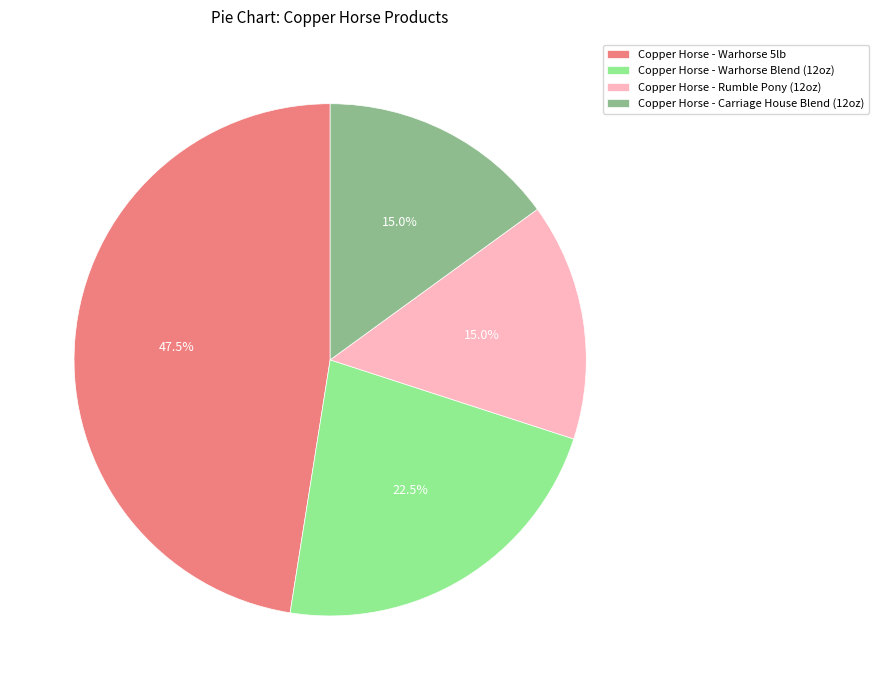

Is the sum of Copper Horse - Warhorse 5lb and Copper Horse - Carriage House Blend (12oz) greater than half?

Yes